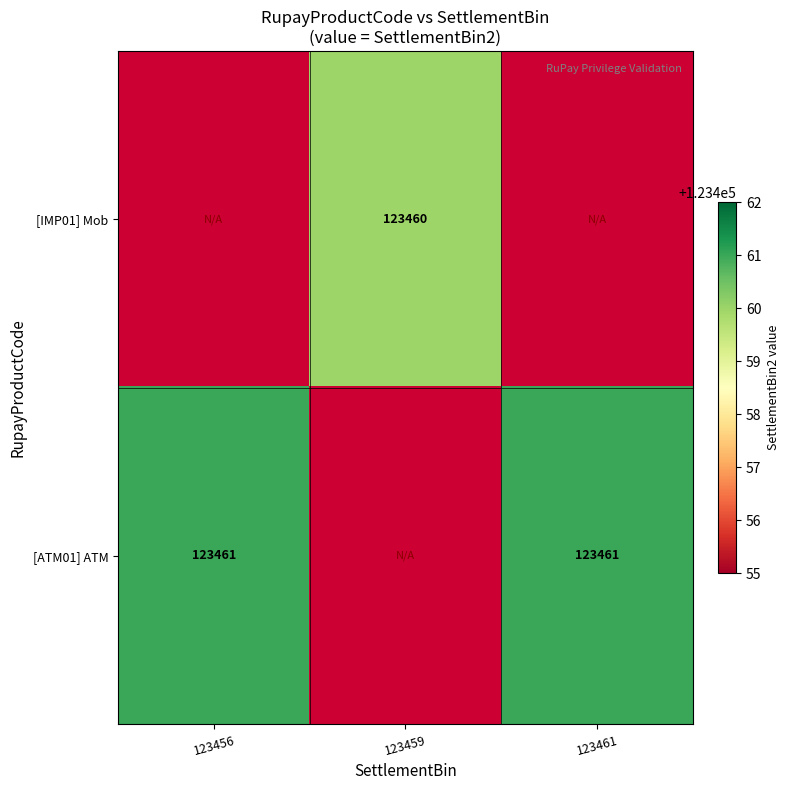

Which category has the highest value across all series?

123456